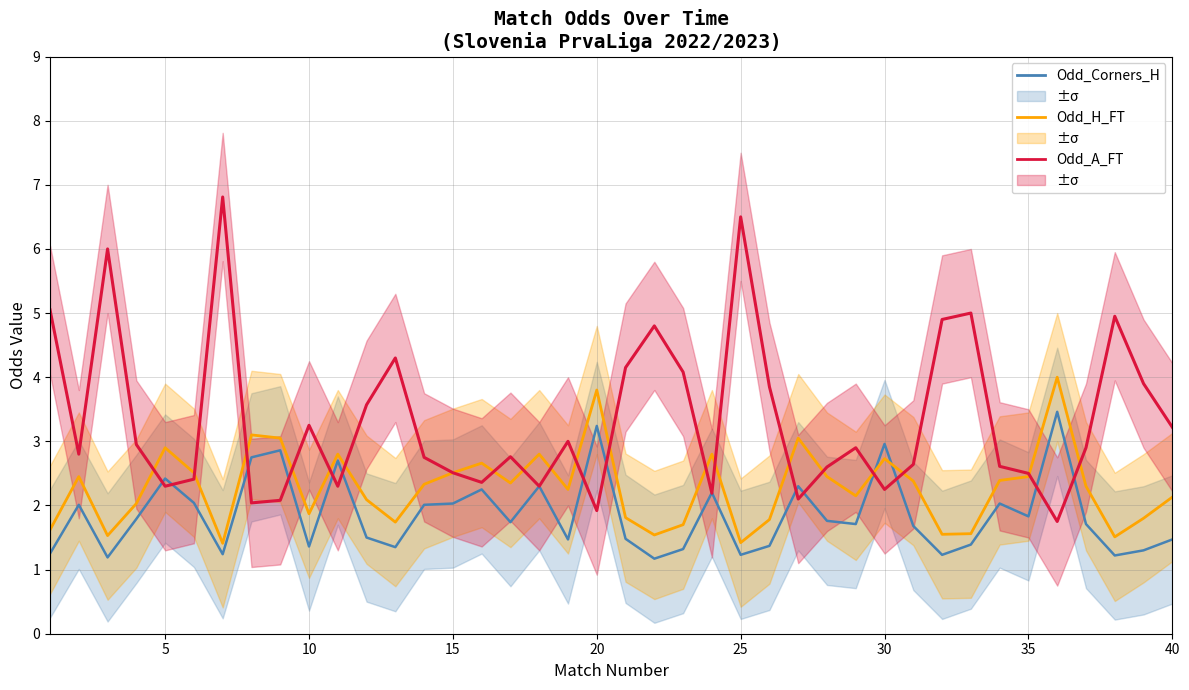

True or false: Odd_H_FT has a value of 2.3 at 21.

False